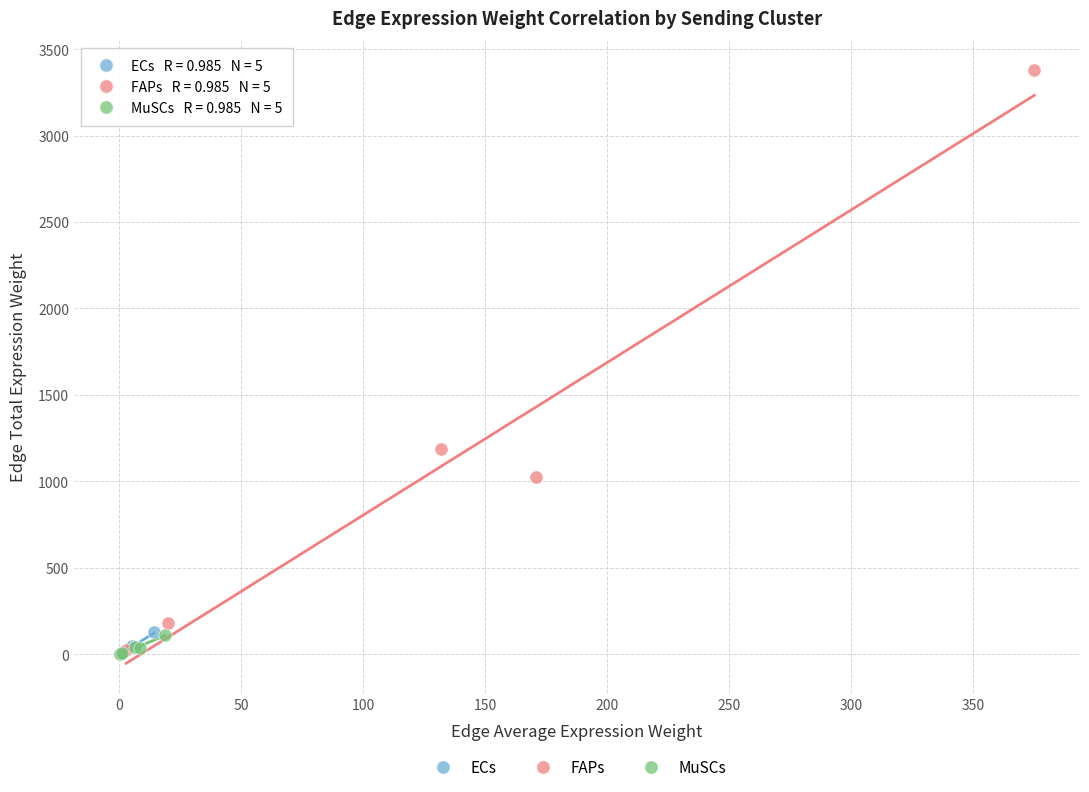

Which series contains the highest Y value?

FAPs